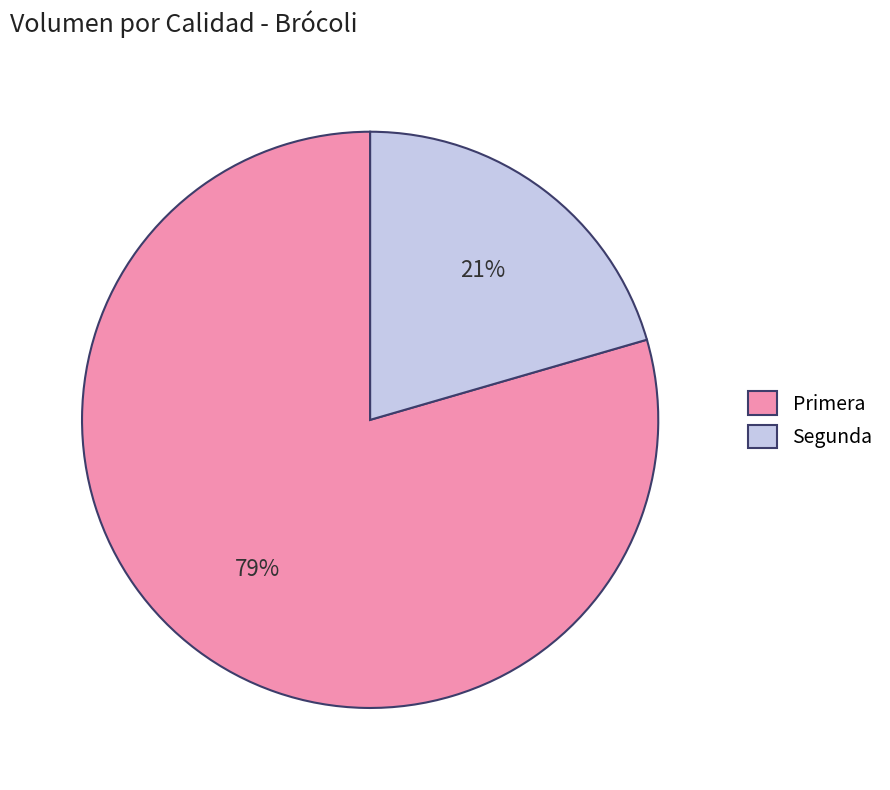

Rank the categories by value from lowest to highest.

Segunda, Primera